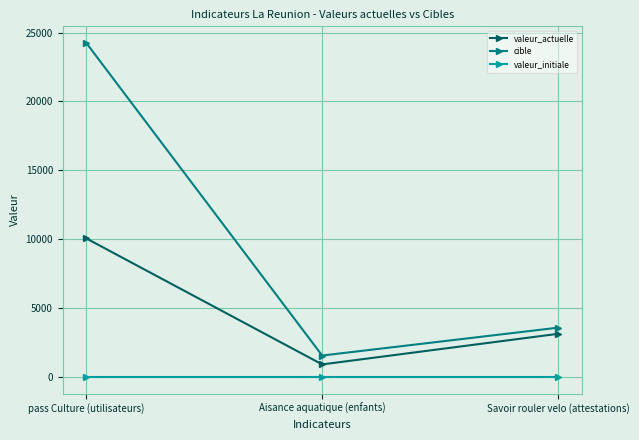

What are all the series names shown in the legend?

valeur_actuelle, cible, valeur_initiale